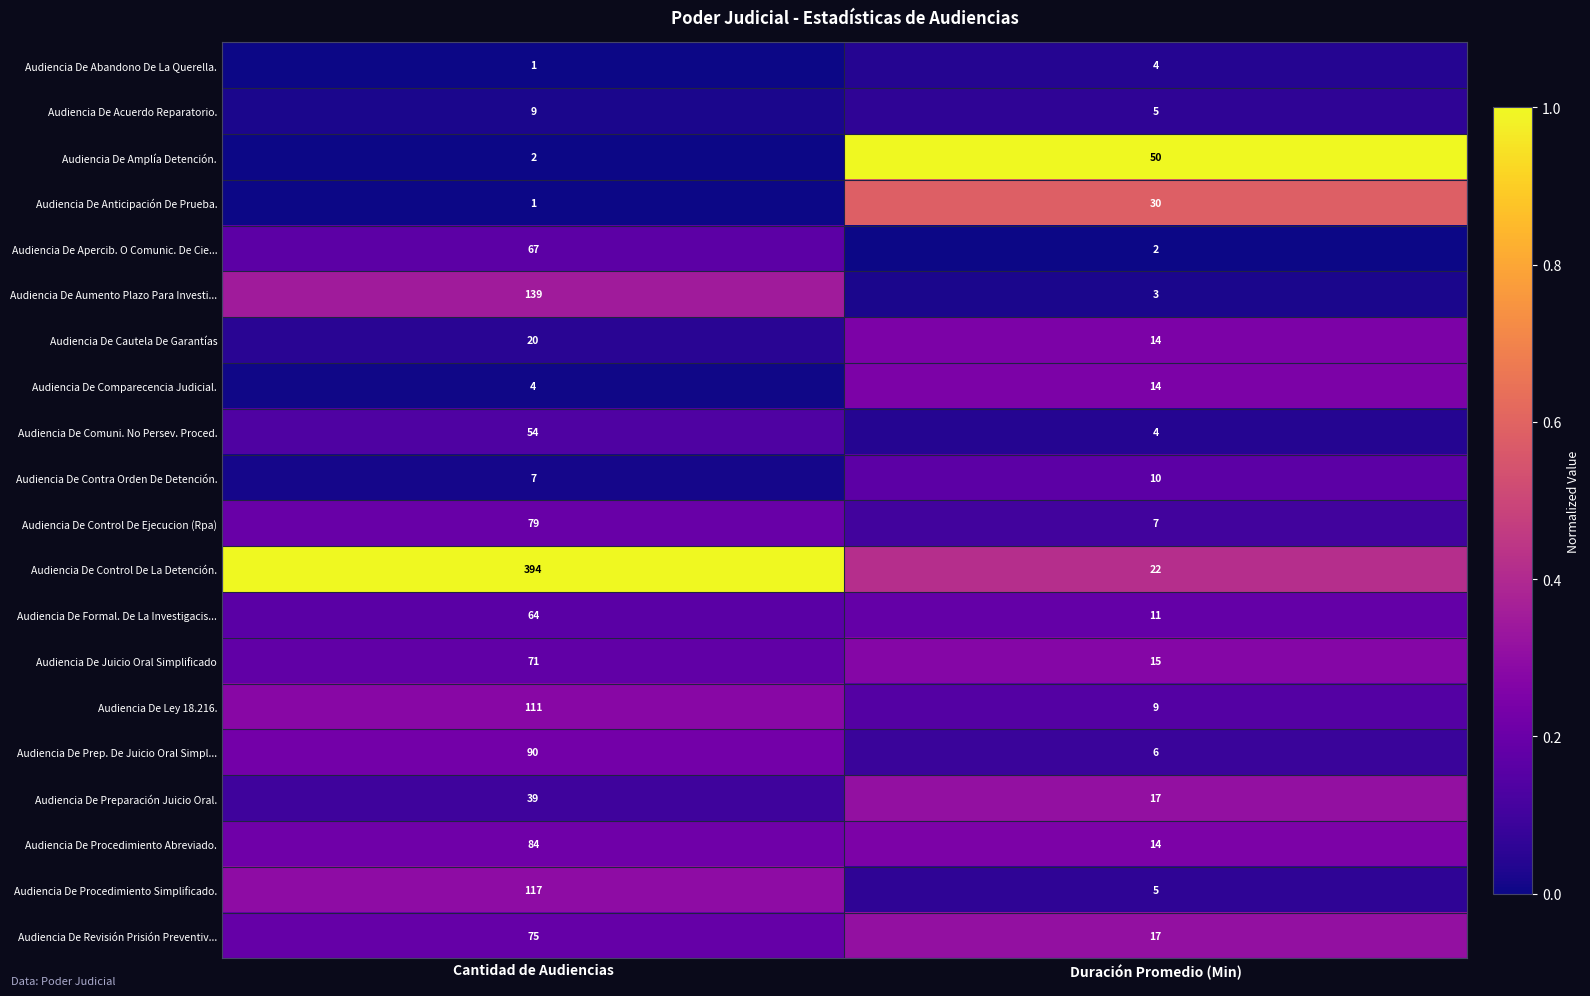

List the series in order of their peak value, lowest first.

Audiencia De Abandono De La Querella., Audiencia De Acuerdo Reparatorio., Audiencia De Contra Orden De Detención., Audiencia De Comparecencia Judicial., Audiencia De Cautela De Garantías, Audiencia De Anticipación De Prueba., Audiencia De Preparación Juicio Oral., Audiencia De Amplía Detención., Audiencia De Comuni. No Persev. Proced., Audiencia De Formal. De La Investigacis..., Audiencia De Apercib. O Comunic. De Cie..., Audiencia De Juicio Oral Simplificado, Audiencia De Revisión Prisión Preventiv..., Audiencia De Control De Ejecucion (Rpa), Audiencia De Procedimiento Abreviado., Audiencia De Prep. De Juicio Oral Simpl..., Audiencia De Ley 18.216., Audiencia De Procedimiento Simplificado., Audiencia De Aumento Plazo Para Investi..., Audiencia De Control De La Detención.